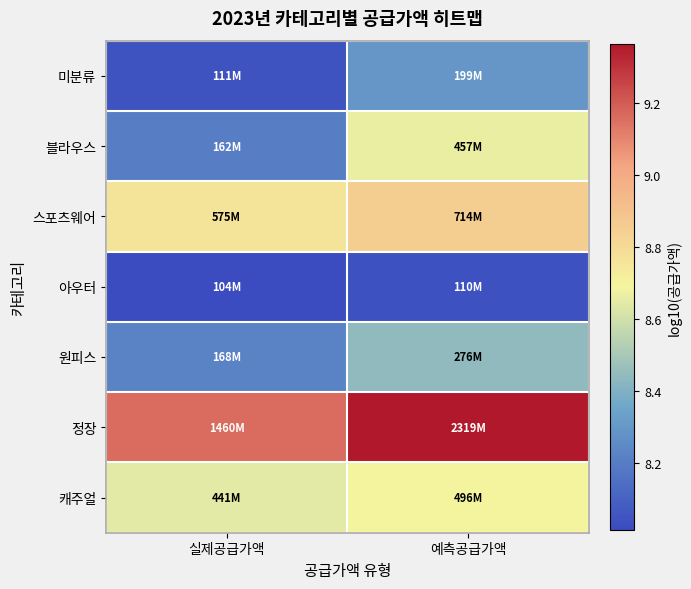

Reading left to right, what are all the values shown in this chart?

미분류: 실제공급가액=8.0	예측공급가액=8.3
블라우스: 실제공급가액=8.2	예측공급가액=8.7
스포츠웨어: 실제공급가액=8.8	예측공급가액=8.9
아우터: 실제공급가액=8.0	예측공급가액=8.0
원피스: 실제공급가액=8.2	예측공급가액=8.4
정장: 실제공급가액=9.2	예측공급가액=9.4
캐주얼: 실제공급가액=8.6	예측공급가액=8.7